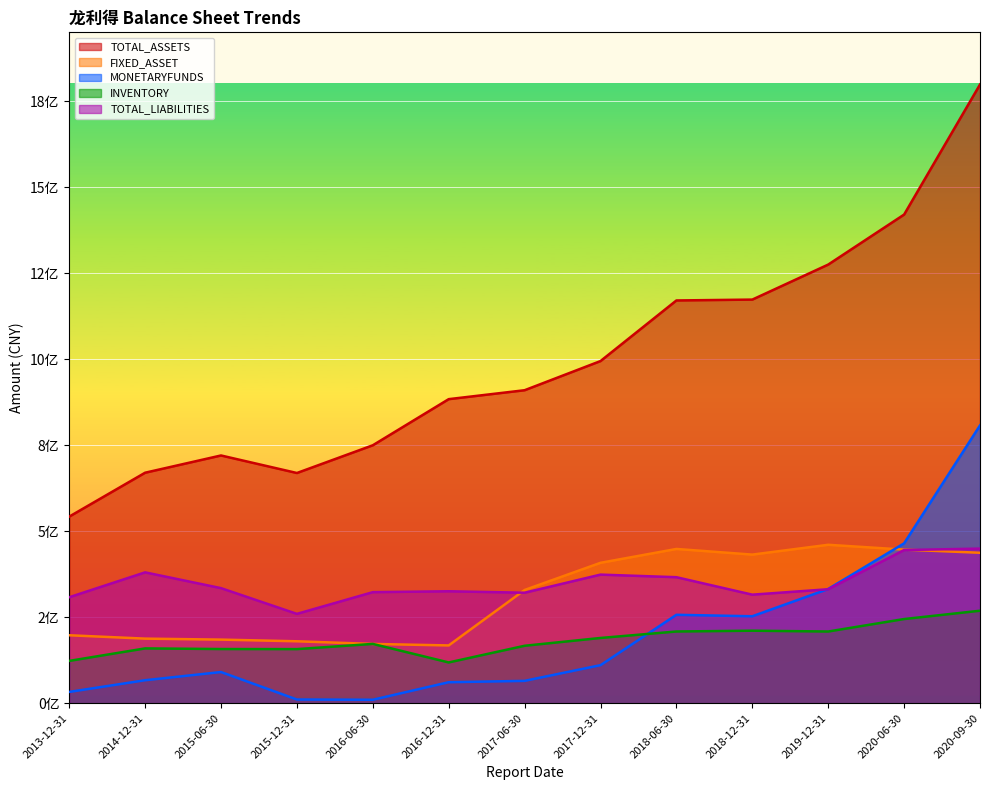

Count the number of categories in the chart.

13